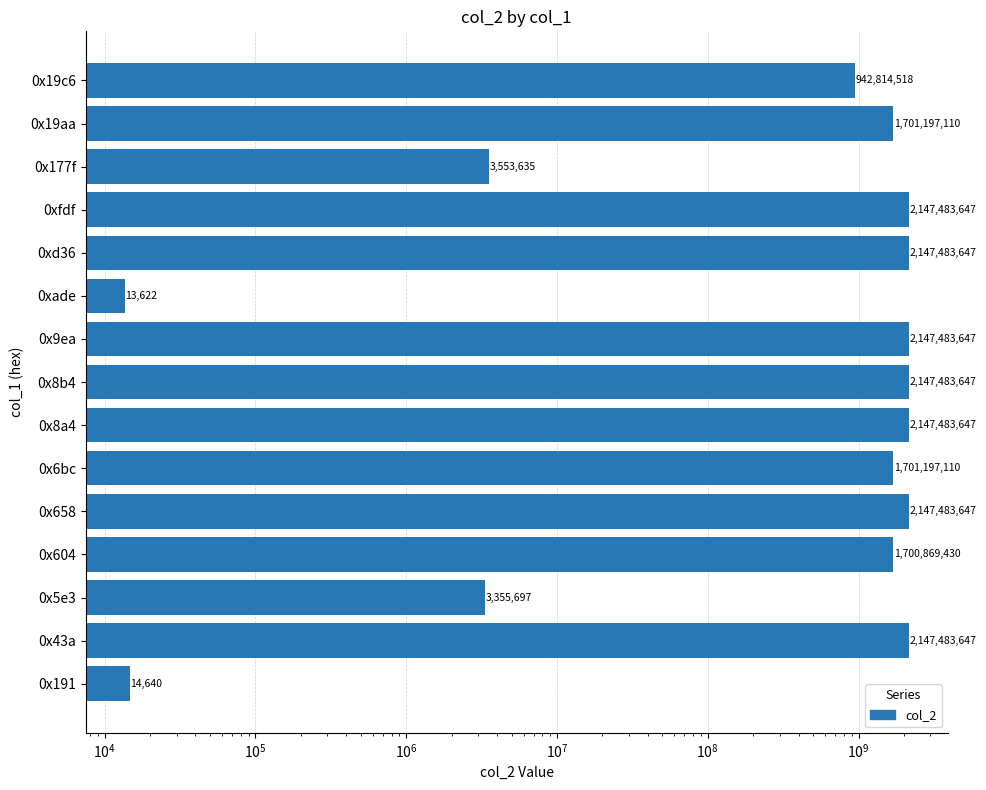

What is the difference between the maximum and minimum values?

2147470025